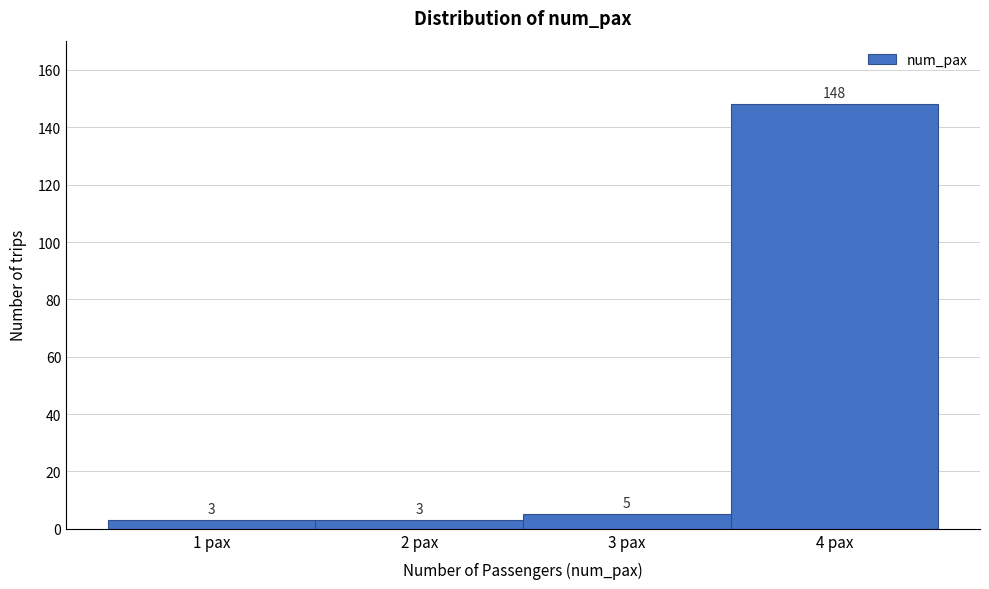

Reading left to right, list every bar in this chart as the range it spans on the x-axis followed by its height.

0.5 to 1.5: 3
1.5 to 2.5: 3
2.5 to 3.5: 5
3.5 to 4.5: 148